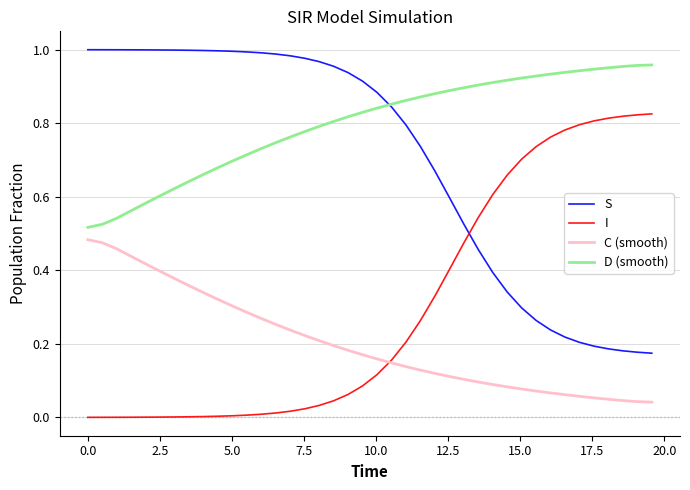

How many distinct data groups are displayed?

4